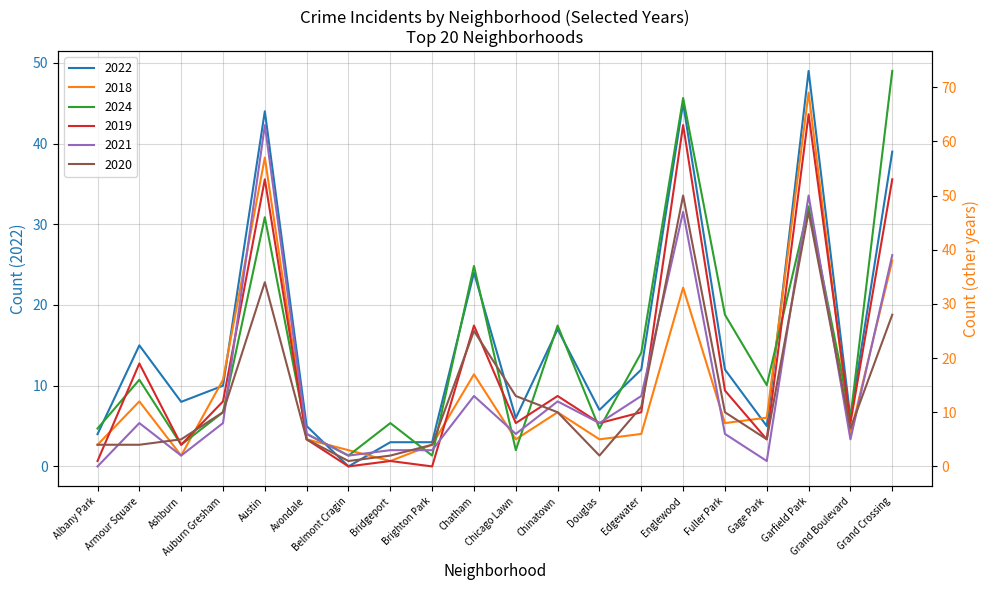

What is the total value across all series at Chatham?

142